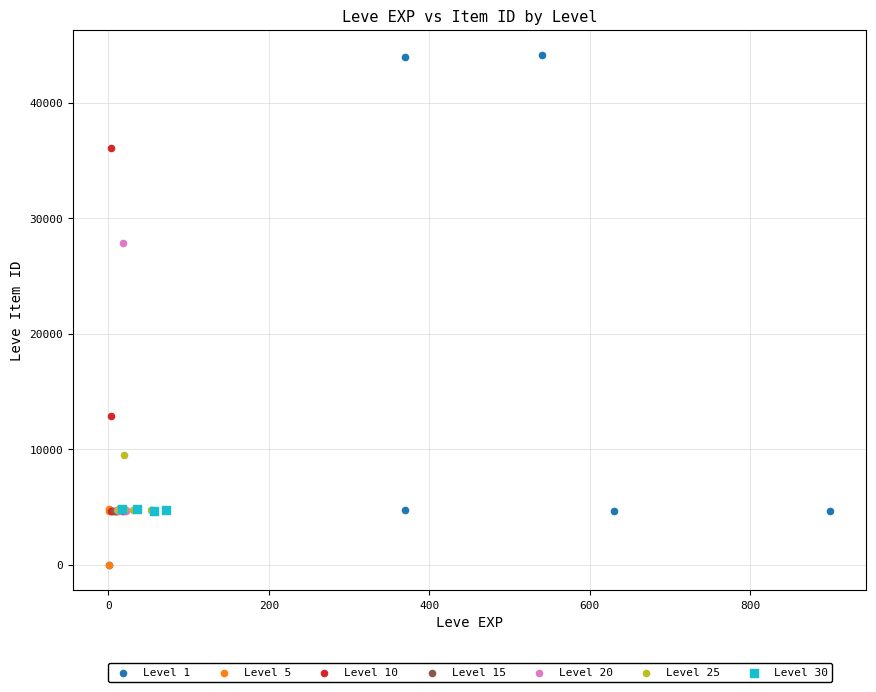

Which series has the widest spread of Y values?

Level 1